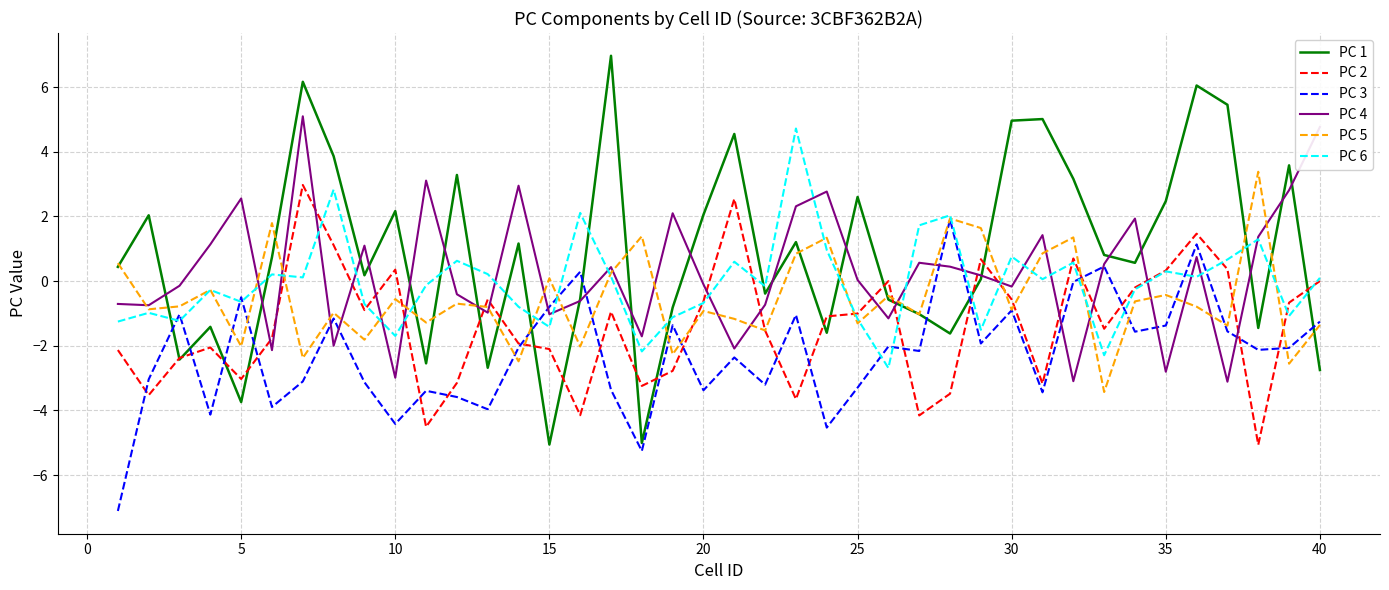

Which series has the widest spread of values?

PC 1